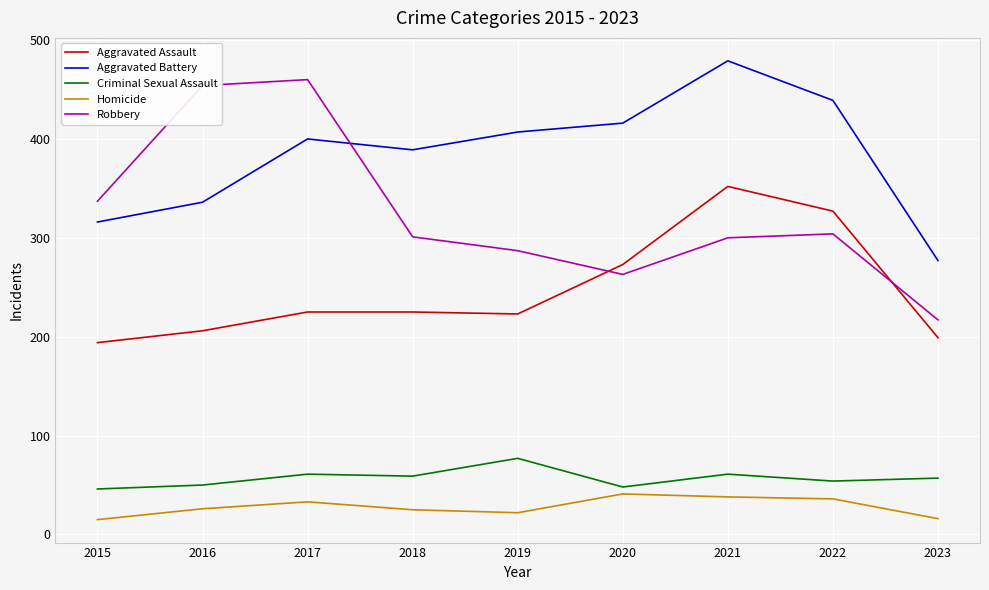

What is the difference between the second highest and minimum values in the Aggravated Assault series?

133